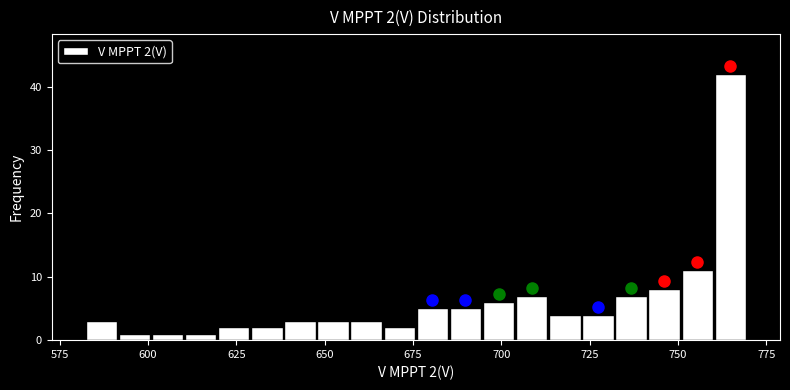

Read against the x-axis, roughly where is the centre of the tallest bar?

765